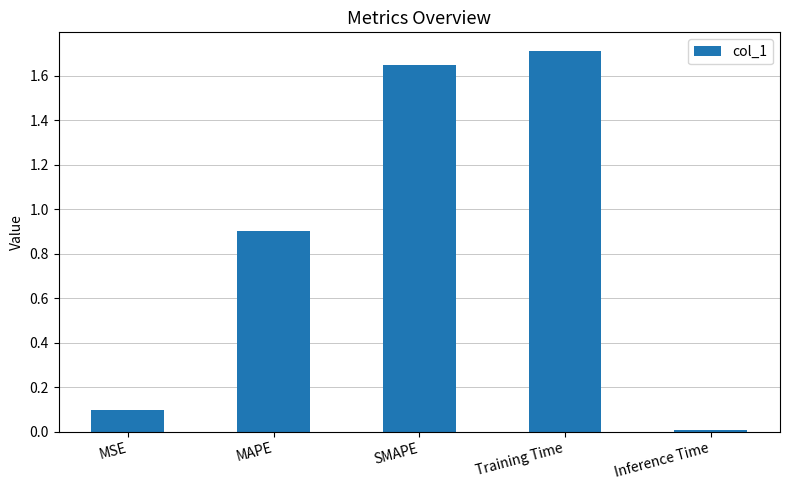

What value does the data have at Training Time?

1.7